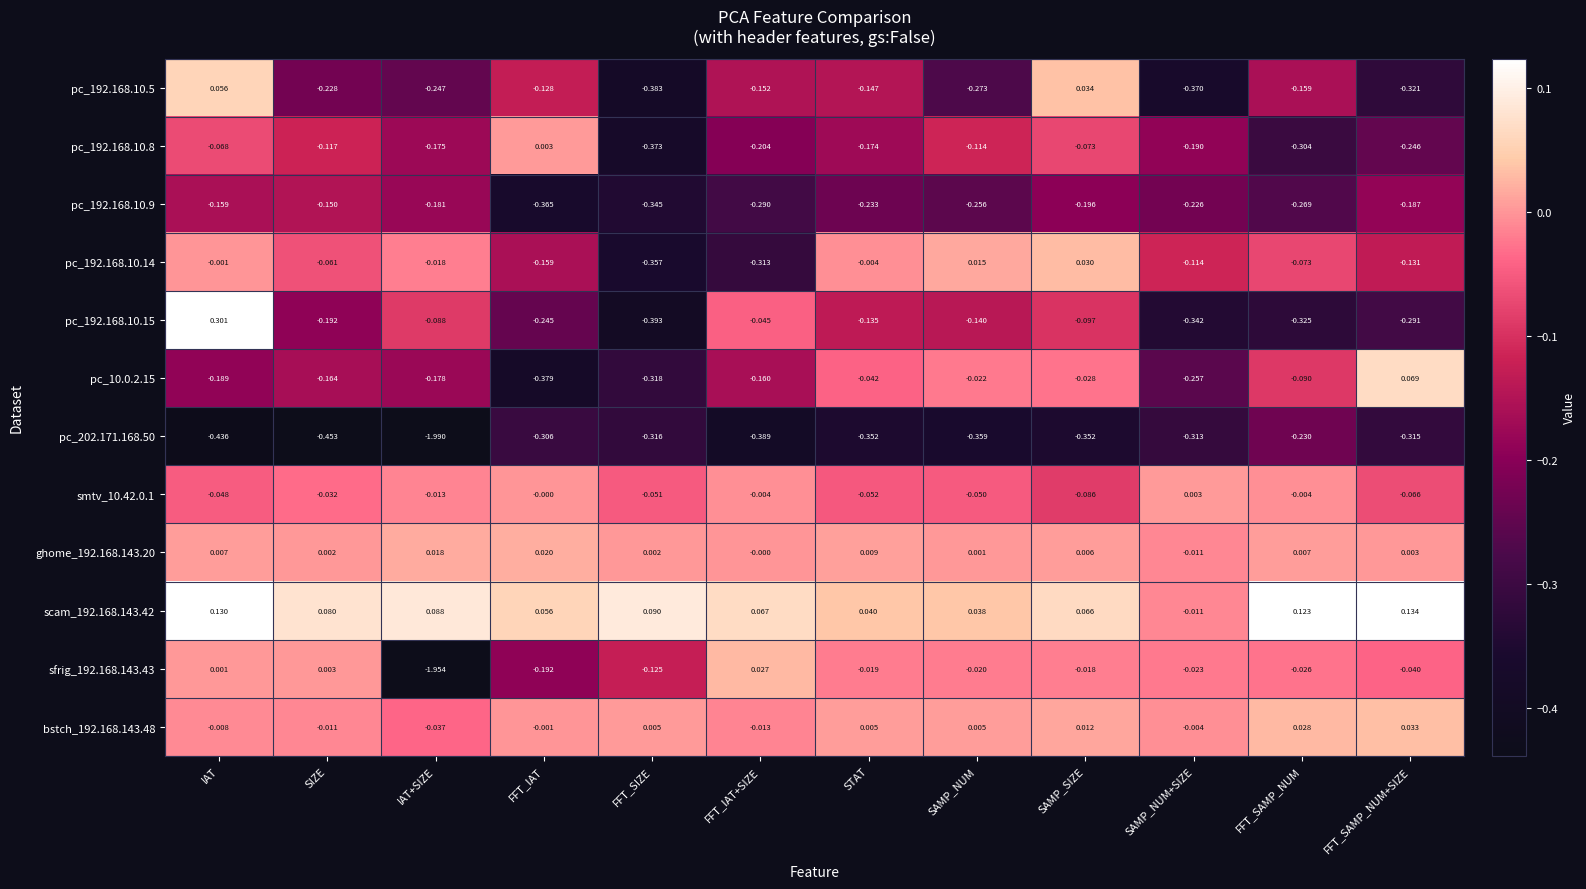

Which category has the lowest value across all series?

IAT+SIZE